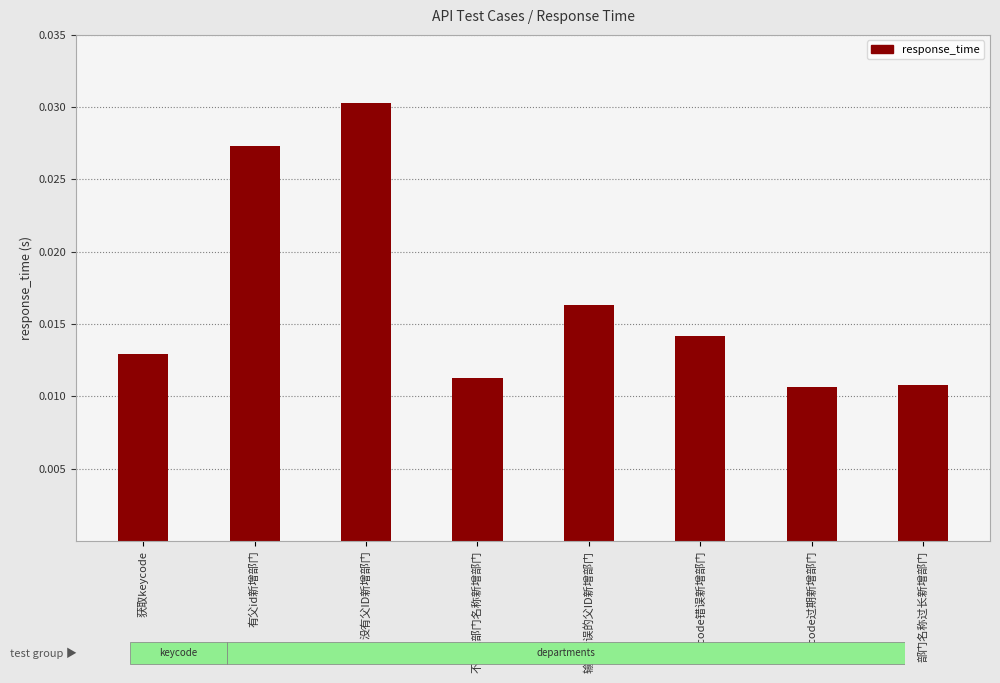

What is the label of the 7th bar from the right?

有父id新增部门